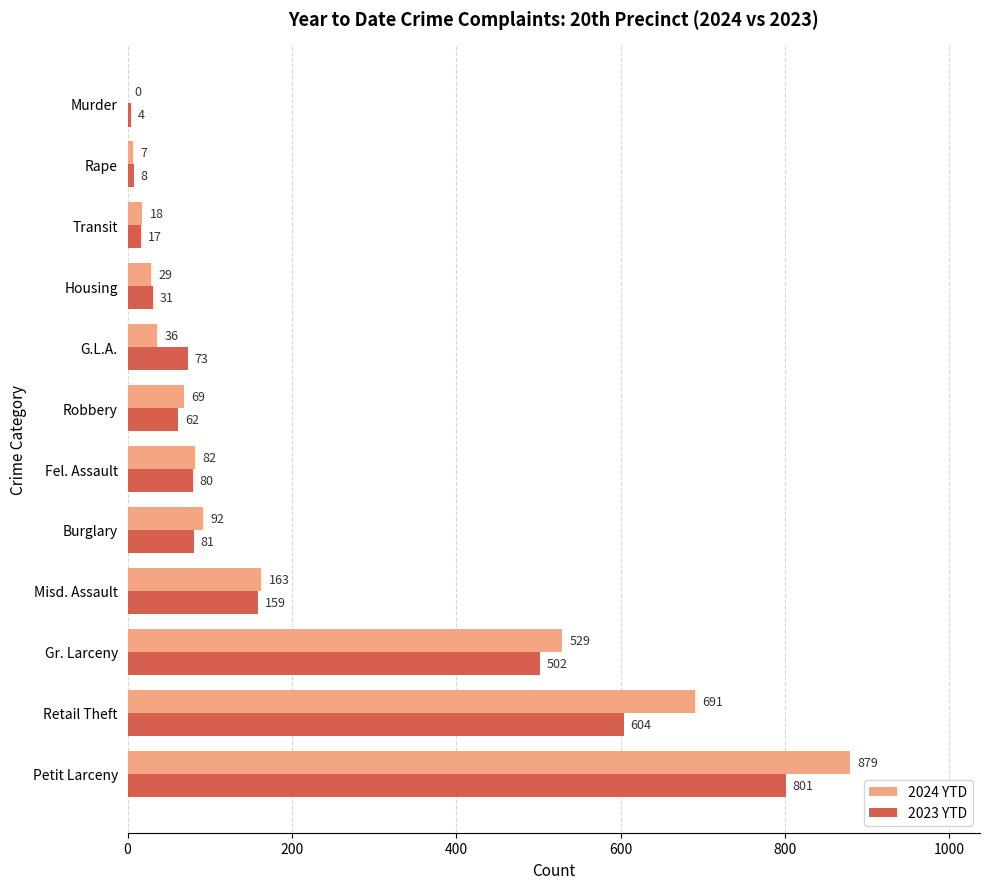

What is the maximum value shown in the chart?

879